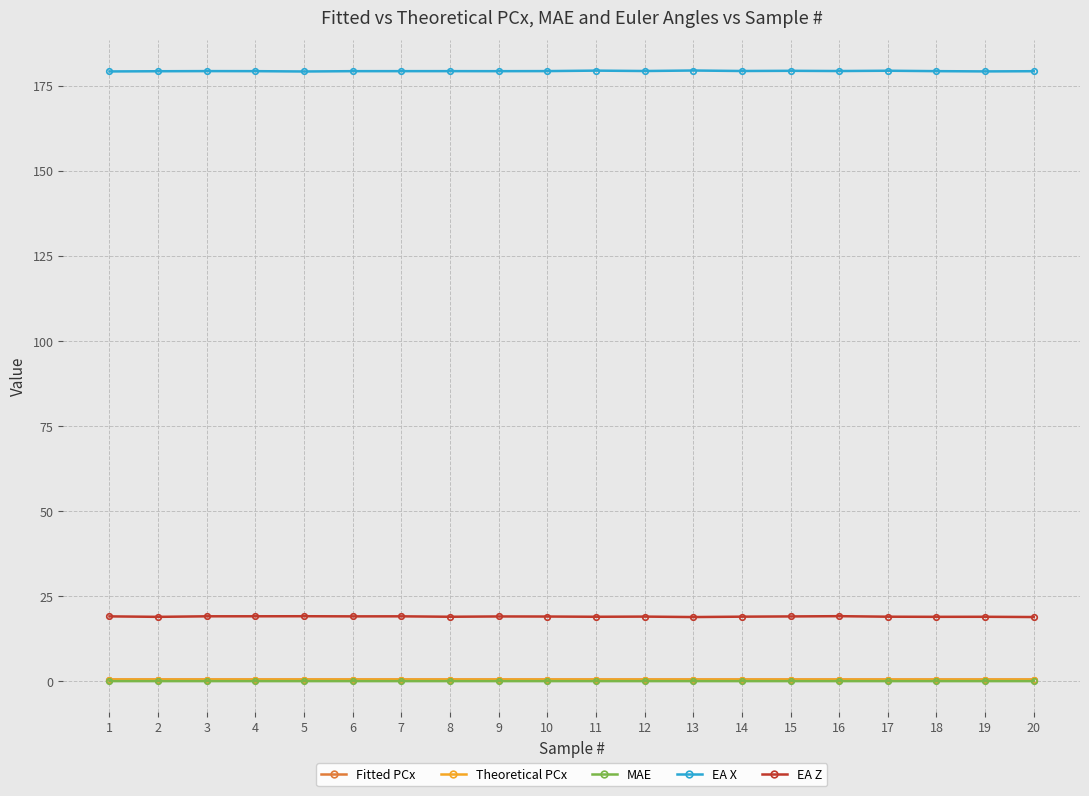

Which series has the largest total across all categories?

EA X